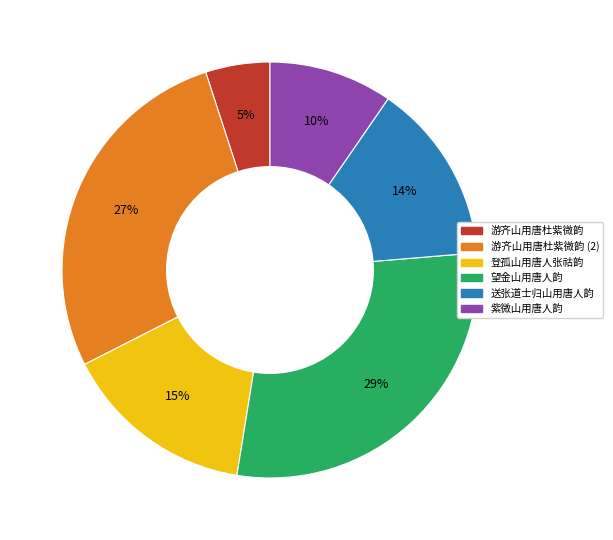

To the nearest percent, what is the average slice percentage?

17%